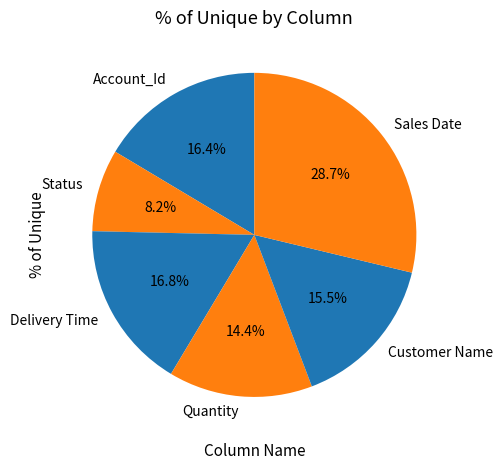

Count the number of slices in the pie.

6